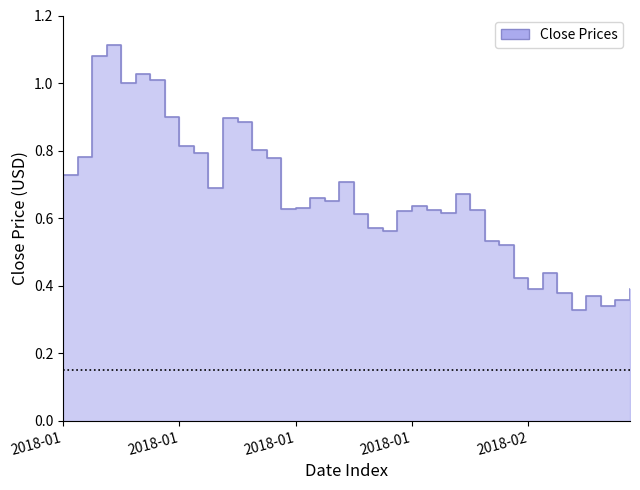

List the labels in order of value, smallest first.

2018-02-05, 2018-02-07, 2018-02-08, 2018-02-06, 2018-02-04, 2018-02-02, 2018-02-09, 2018-02-01, 2018-02-03, 2018-01-31, 2018-01-30, 2018-01-23, 2018-01-22, 2018-01-21, 2018-01-27, 2018-01-24, 2018-01-29, 2018-01-26, 2018-01-16, 2018-01-17, 2018-01-25, 2018-01-19, 2018-01-18, 2018-01-28, 2018-01-11, 2018-01-20, 2018-01-01, 2018-01-15, 2018-01-02, 2018-01-10, 2018-01-14, 2018-01-09, 2018-01-13, 2018-01-12, 2018-01-08, 2018-01-05, 2018-01-07, 2018-01-06, 2018-01-03, 2018-01-04